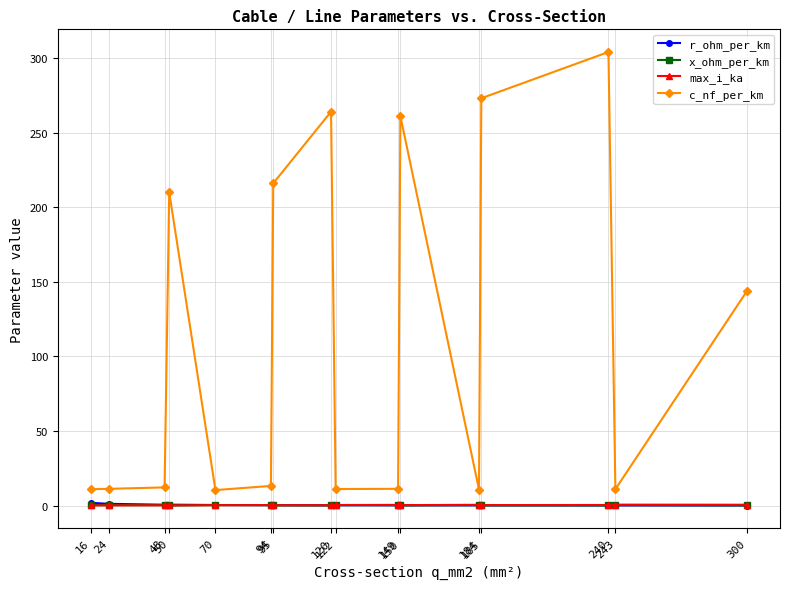

In x_ohm_per_km, how many points are lower than both neighbors (excluding endpoints)?

4